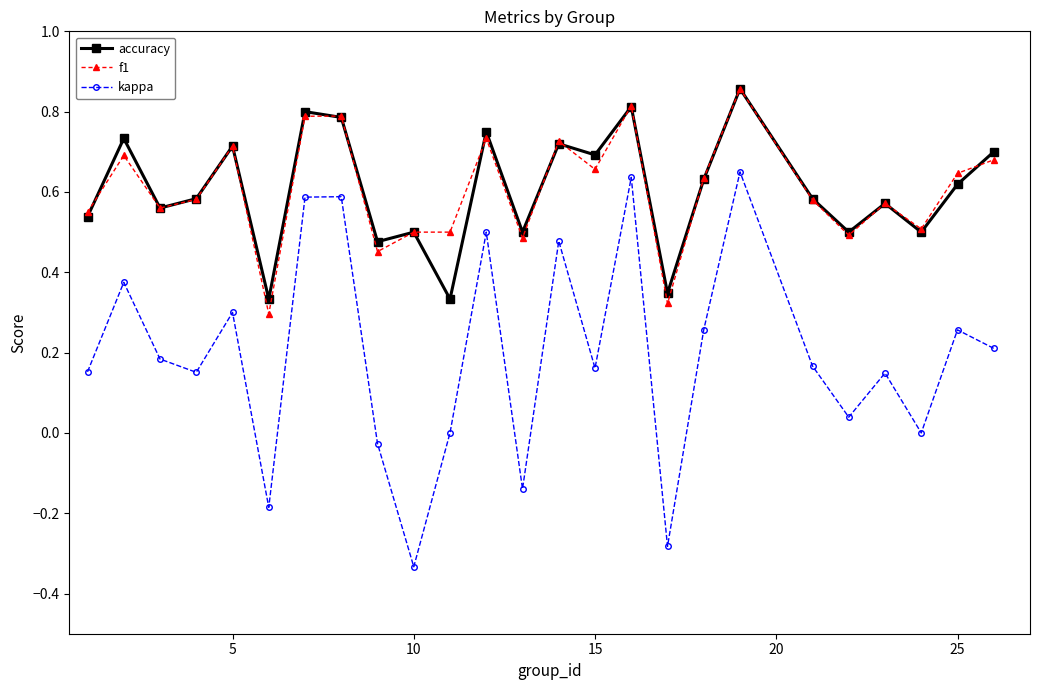

True or false: kappa has more than 0 points higher than both neighbors.

True